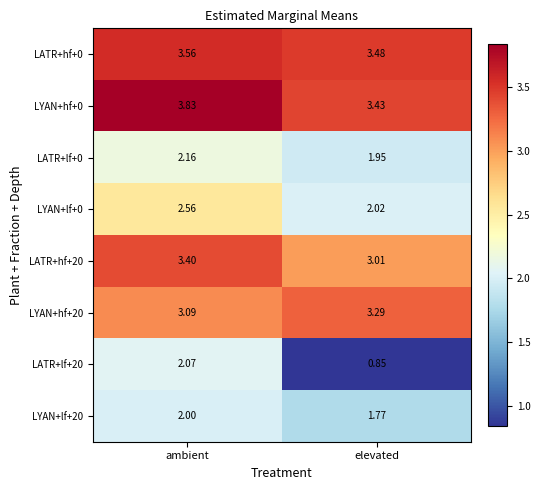

Which label corresponds to the smallest value in the chart?

elevated